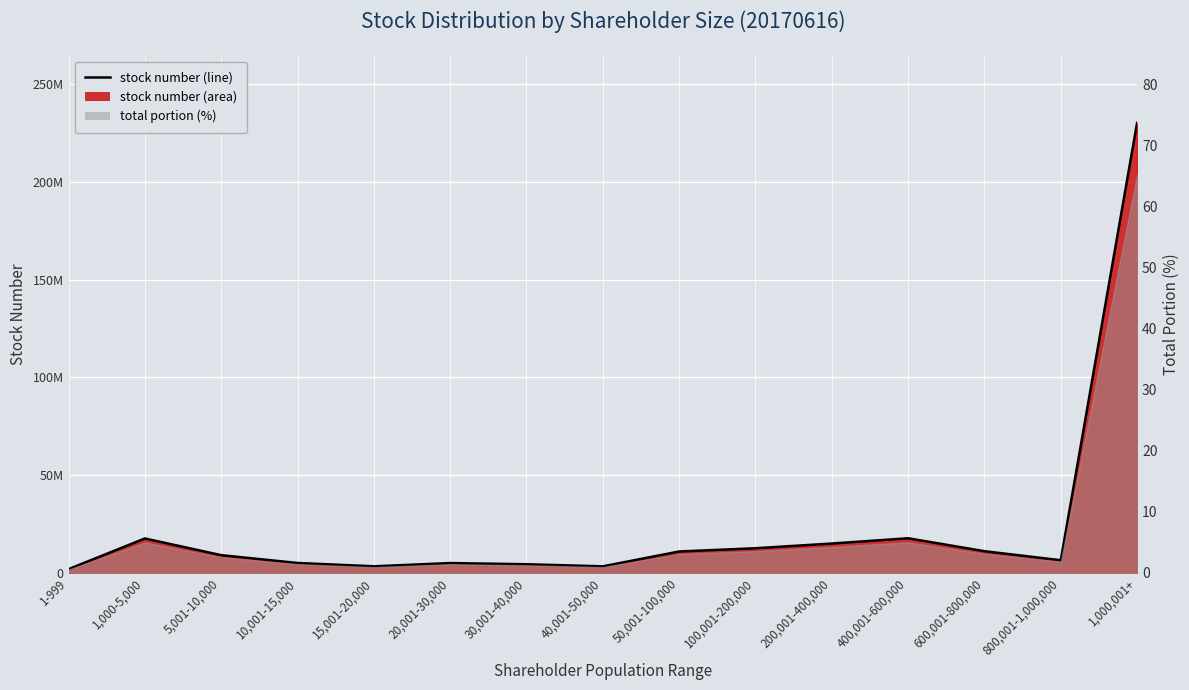

What is the difference between the values at 800,001-1,000,000 and 1-999?

4559505